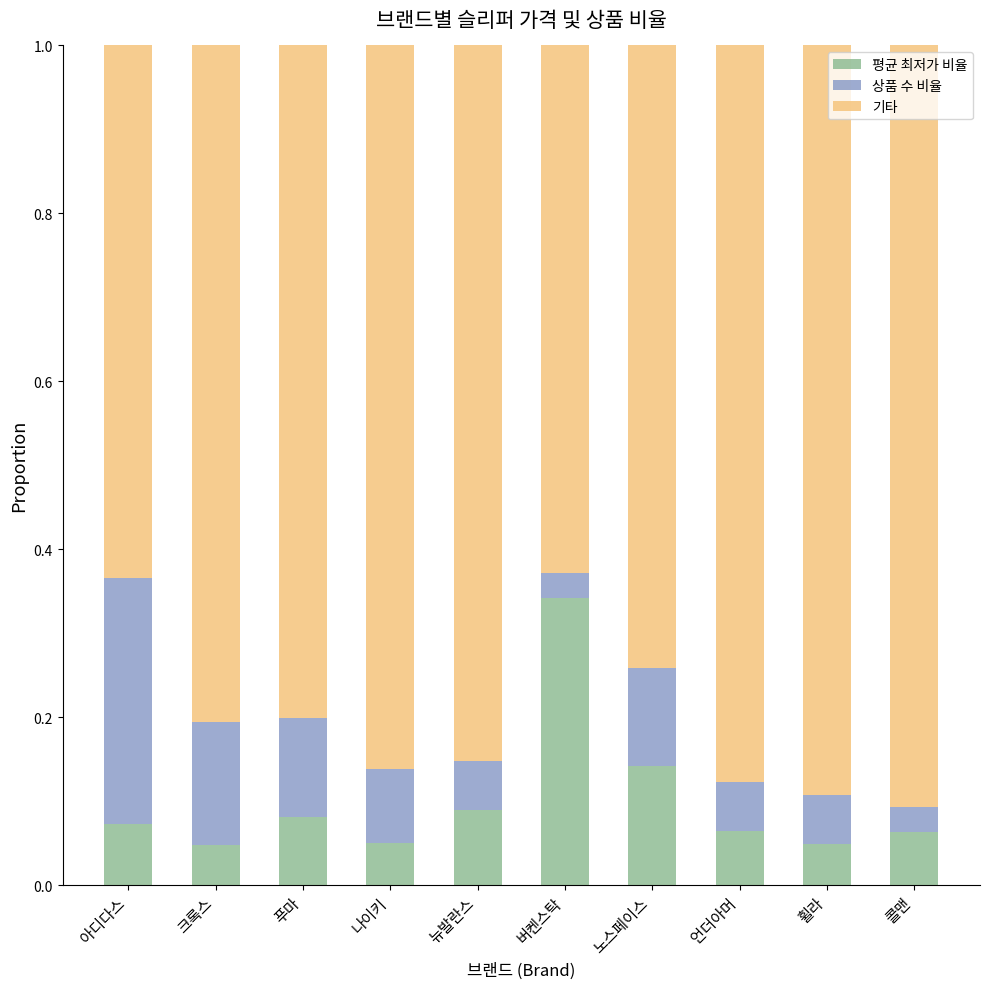

What is the total value across all series at 노스페이스?

1.0